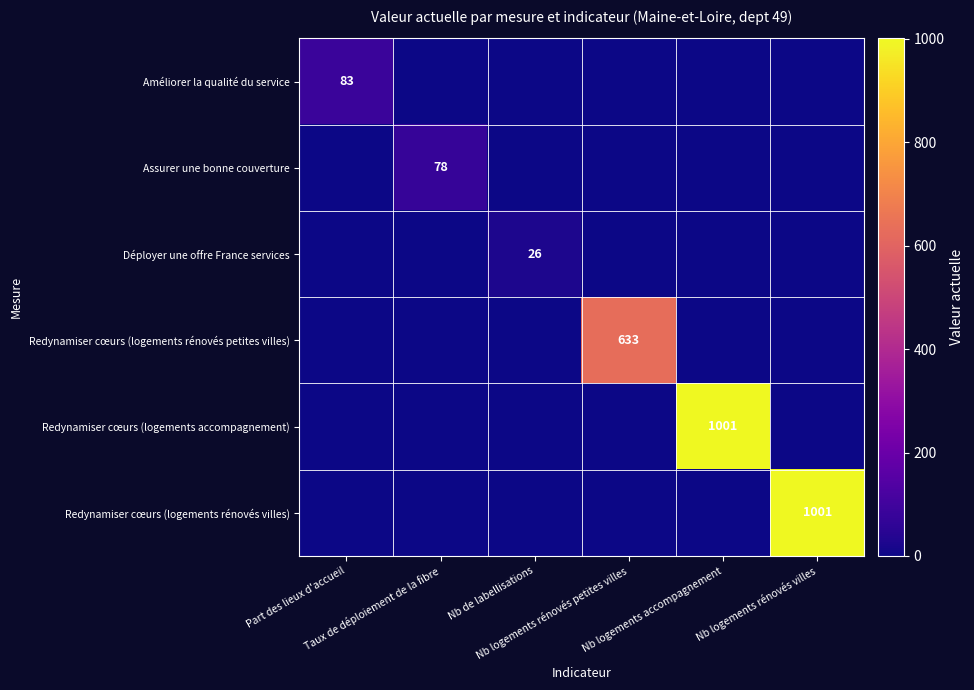

At Nb logements accompagnement, list the series in order from largest to smallest.

Redynamiser cœurs (logements accompagnement), Améliorer la qualité du service, Assurer une bonne couverture, Déployer une offre France services, Redynamiser cœurs (logements rénovés petites villes), Redynamiser cœurs (logements rénovés villes)